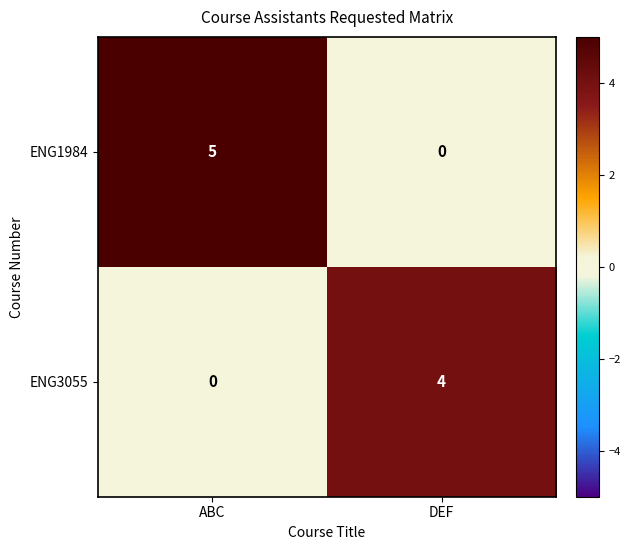

Rank the series at DEF from lowest to highest value.

ENG1984, ENG3055